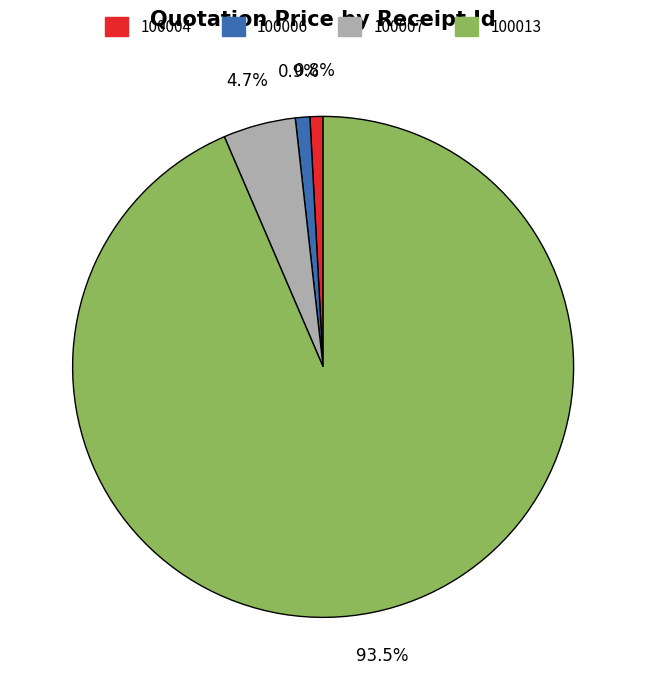

Which has a higher value, 100006 or 100007?

100007